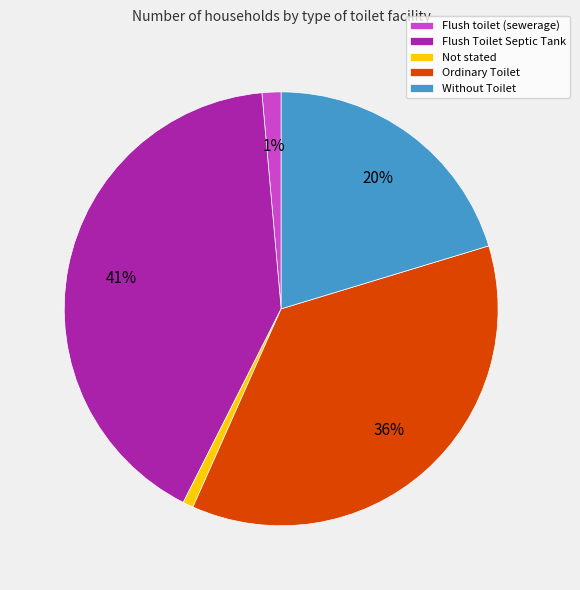

Approximately how many times larger is the value at Flush Toilet Septic Tank compared to Ordinary Toilet?

1.1